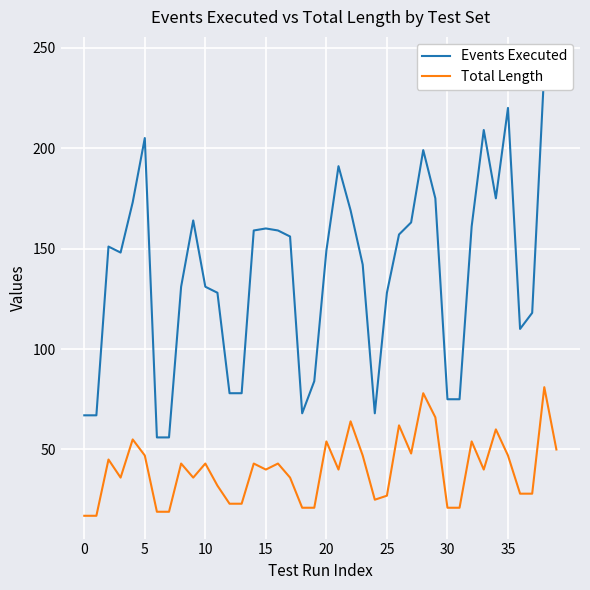

True or false: Events Executed has more than 2 points higher than both neighbors.

True